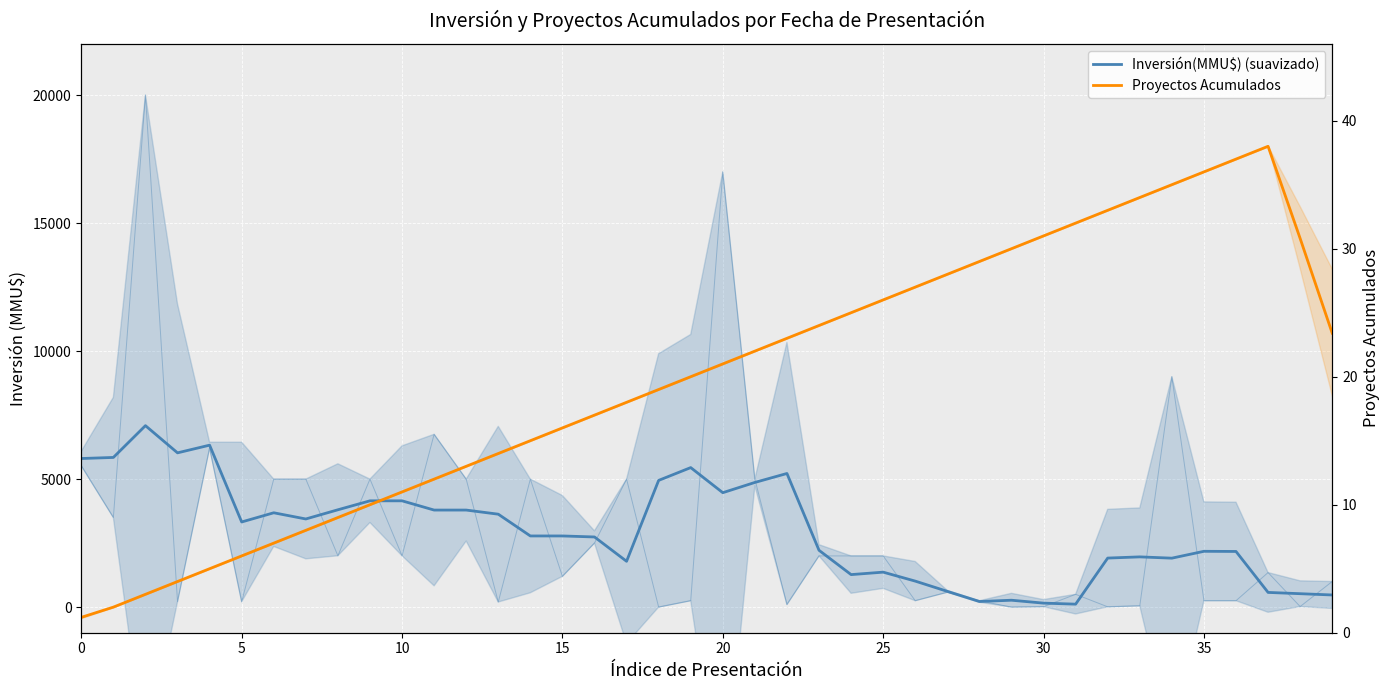

True or false: Inversión(MMU$) (suavizado) and Proyectos Acumulados intersect in this chart.

False